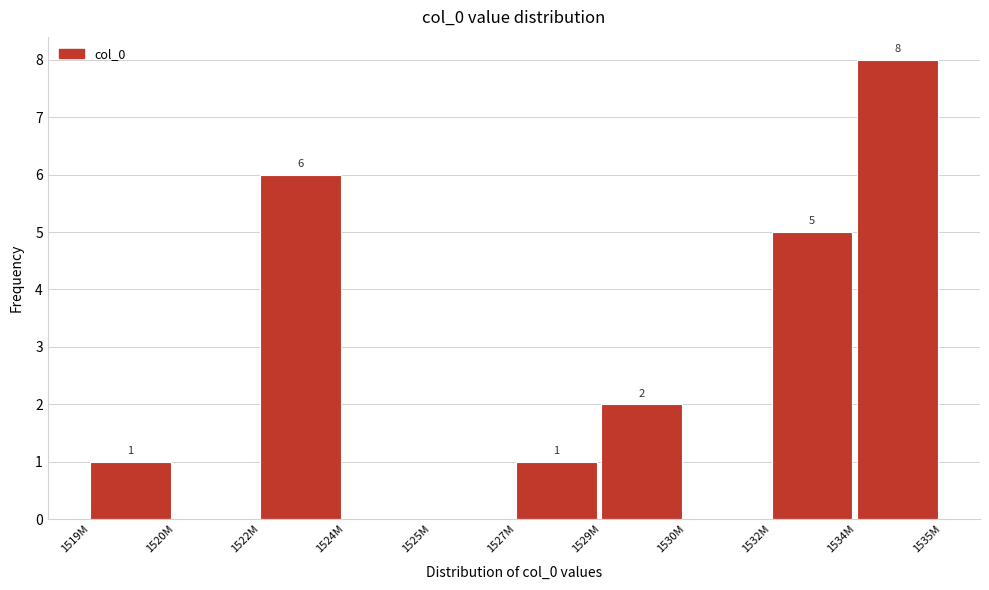

Reading left to right, transcribe all the data shown in this chart.

1519M=1	1520M=0	1522M=6	1524M=0	1525M=0	1527M=1	1529M=2	1530M=0	1532M=5	1534M=8